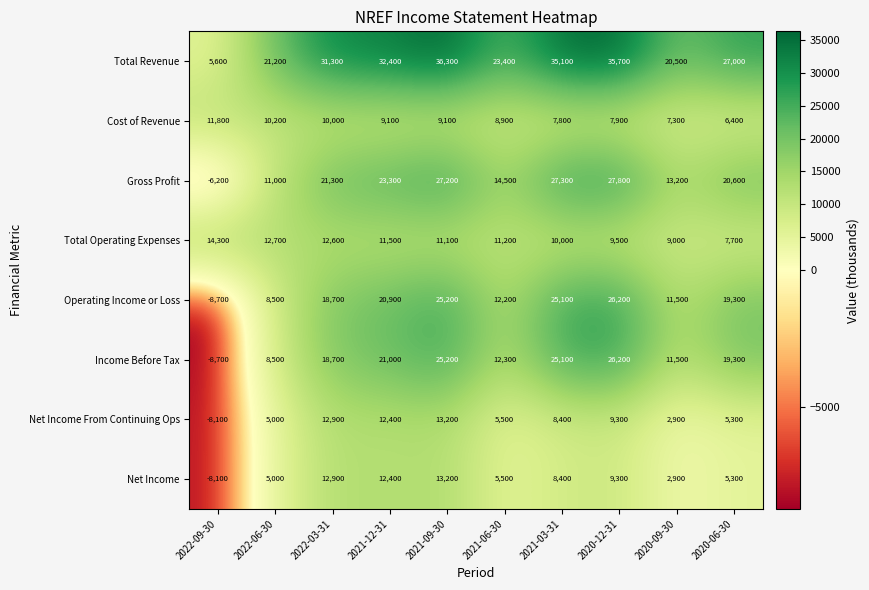

Which series changed the most between 2021-12-31 and 2021-06-30?

Total Revenue